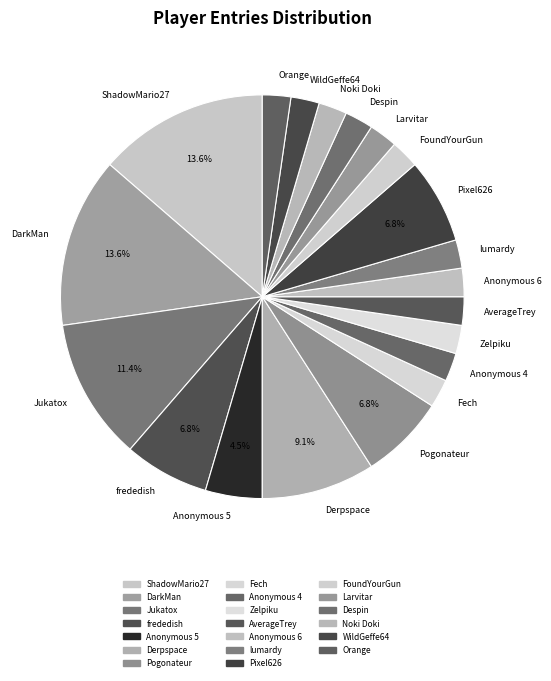

Do Despin and Fech together represent more than half of the pie?

No